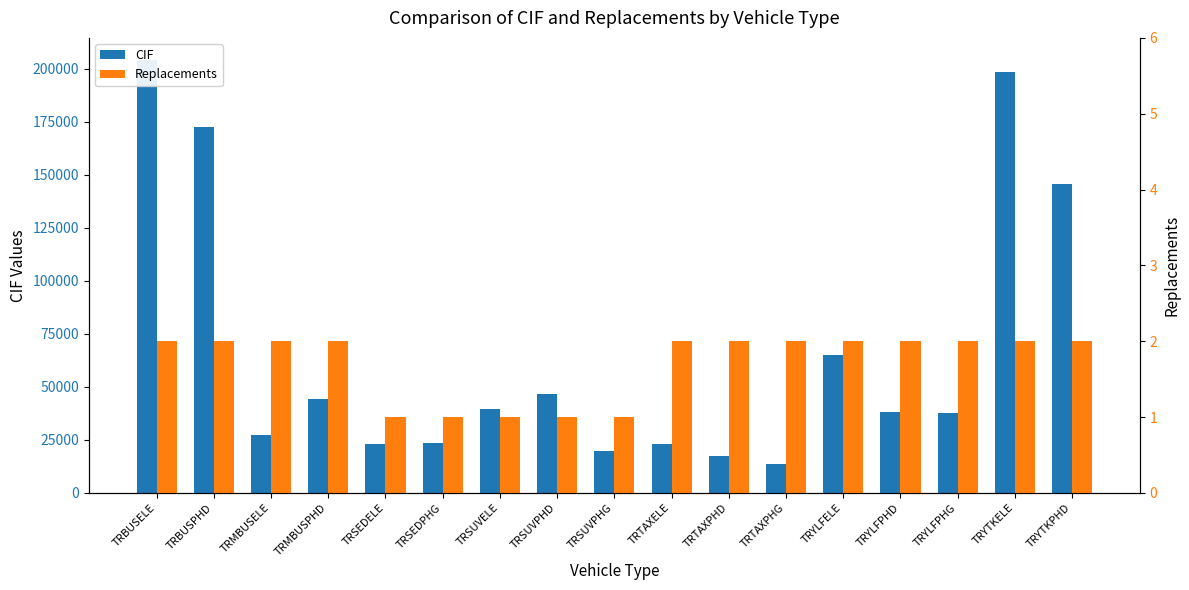

What position from the right is TRSEDELE?

13